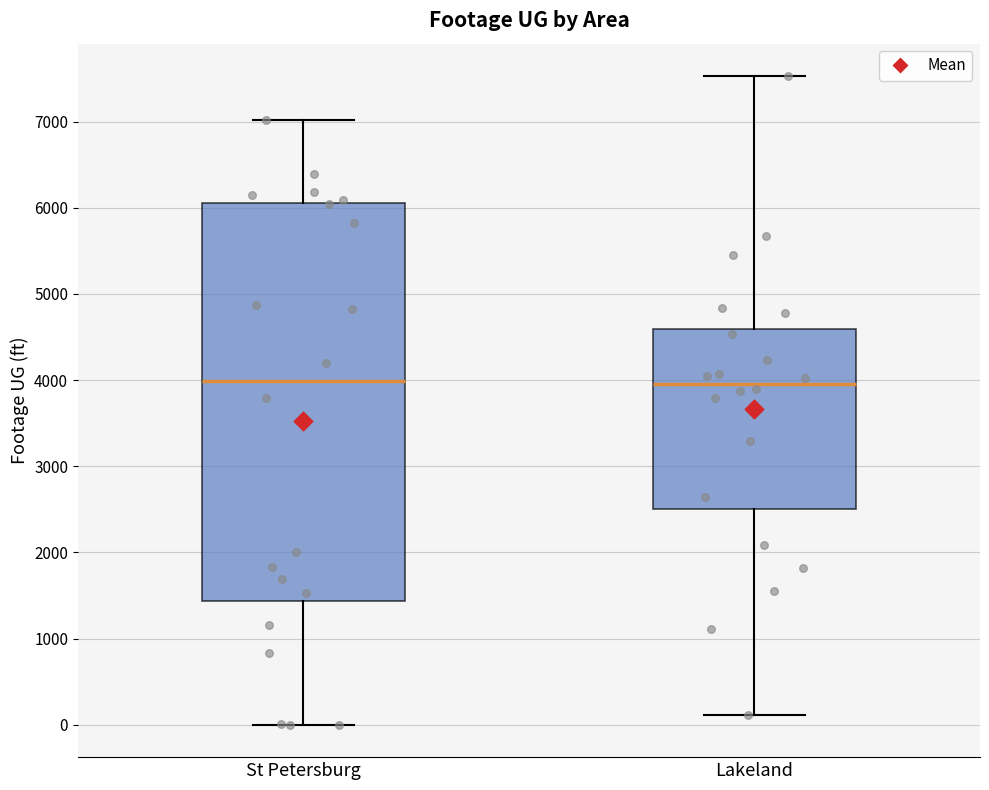

Reading left to right, transcribe this box plot: for each box, give where its median line is, the range the box spans, and where its two whiskers end, as read against the y-axis. The values are not printed on the chart, so give them approximately, as read against the axis.

St Petersburg: median 4000, box 1400 to 6100, whiskers 0 to 7000
Lakeland: median 4000, box 2500 to 4600, whiskers 100 to 7500